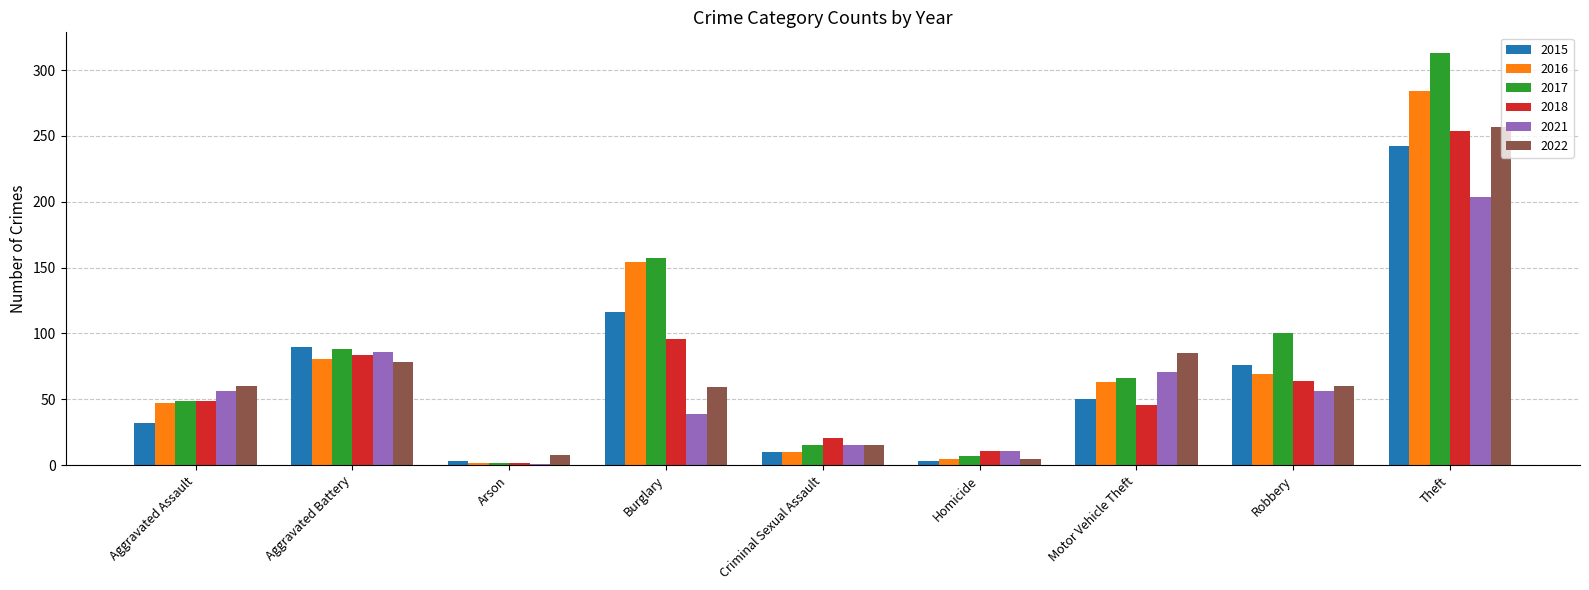

How many bars are there in total?

54